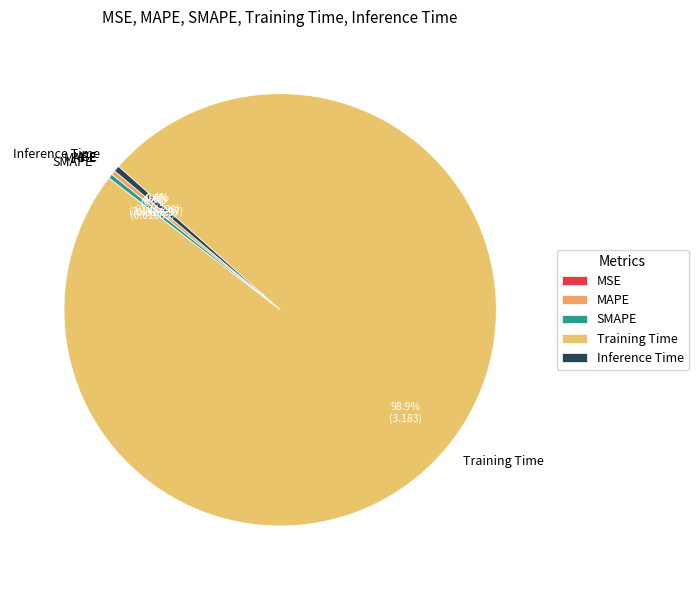

Does Training Time account for over 50% of the chart?

Yes